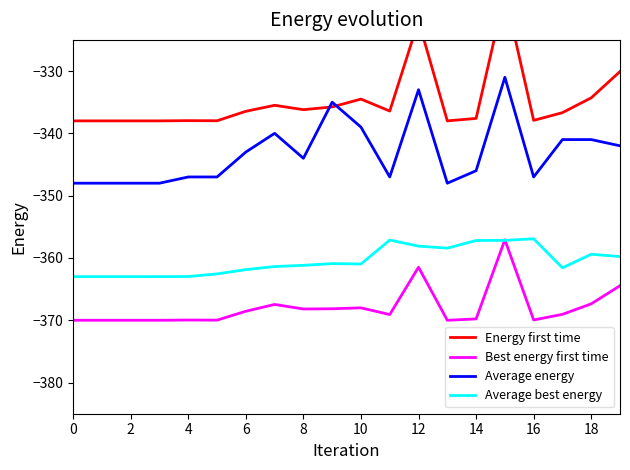

What is the greatest value displayed?

-317.5